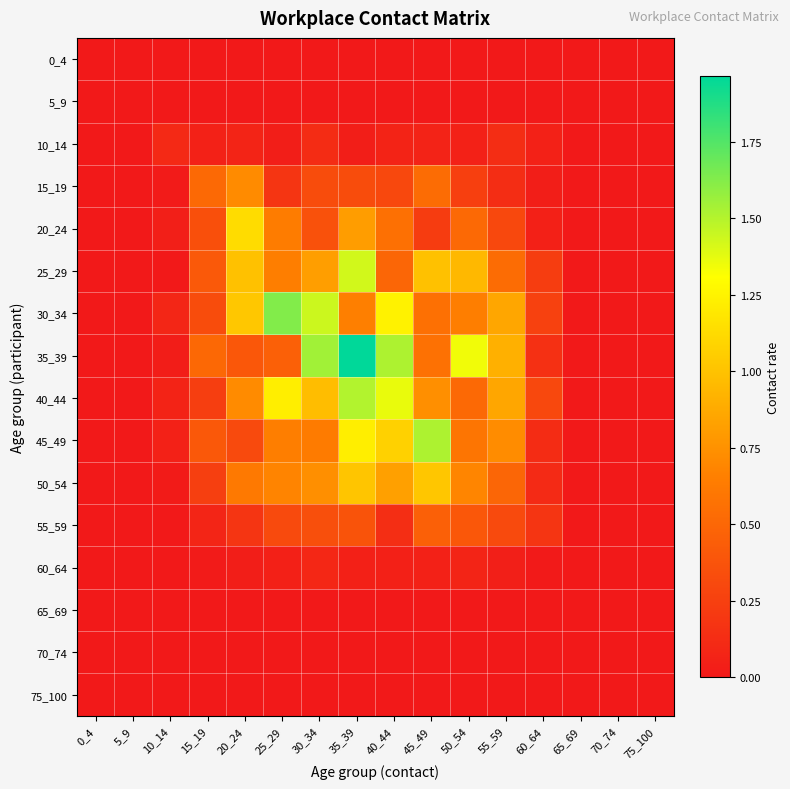

Which series has the largest total across all categories?

35_39